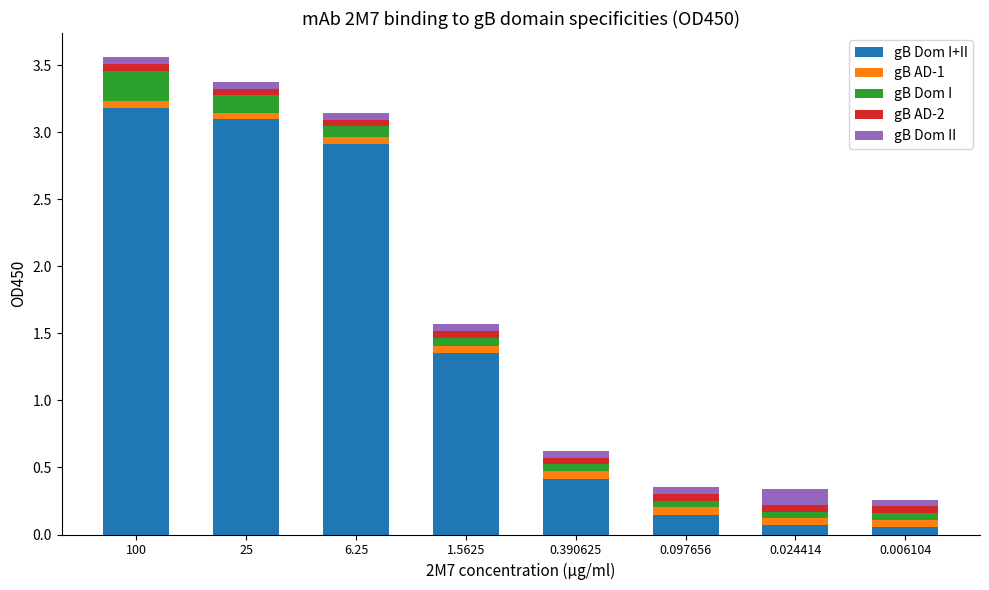

Are the bars horizontal?

No